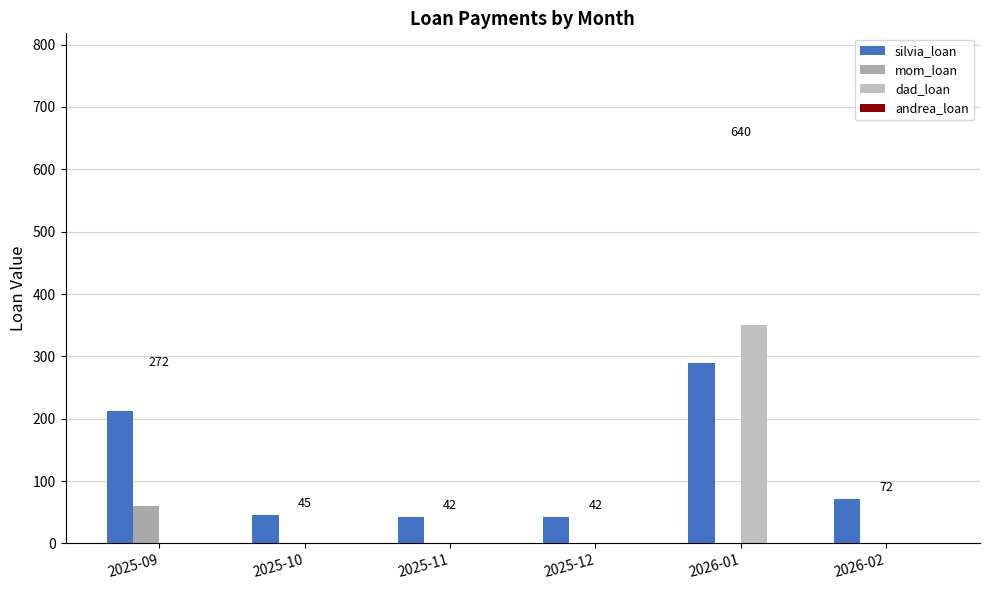

Is it true that dad_loan equals 0.0 at 2025-09?

True